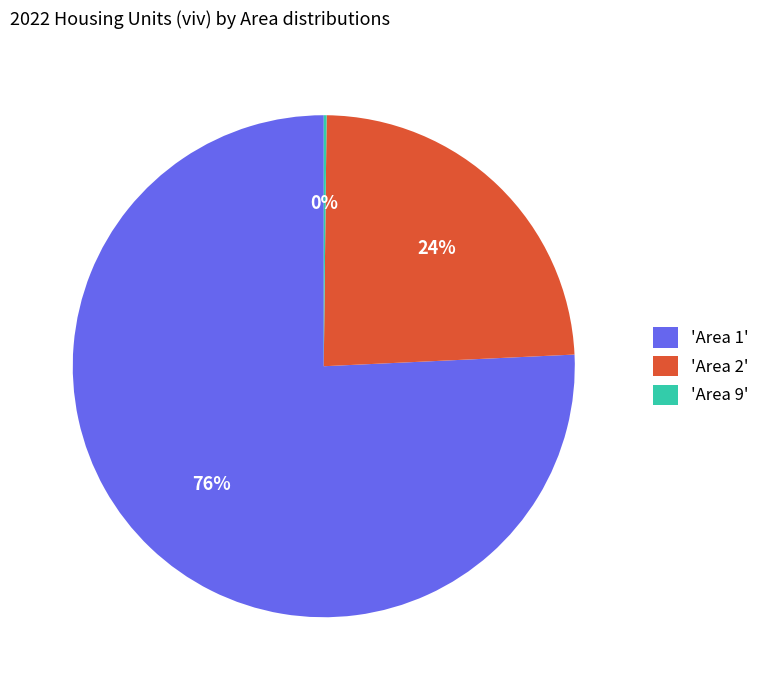

To the nearest percent, what portion does 'Area 1' represent?

76%